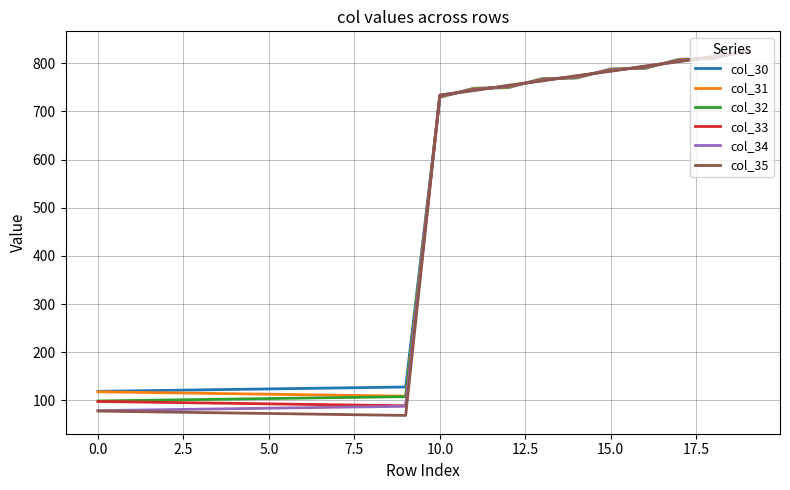

Which series has the largest range (max minus min)?

col_35